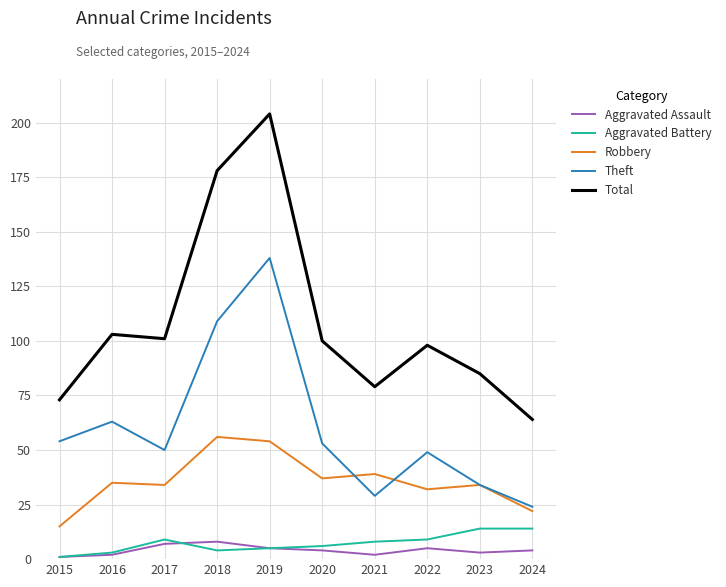

True or false: Total and Robbery cross at least once.

False